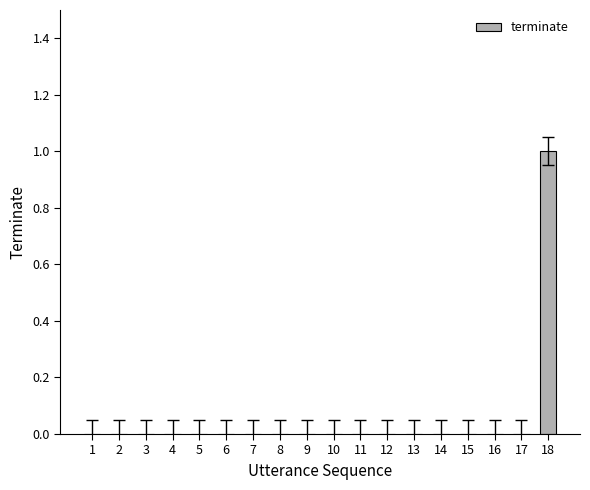

Reading left to right, list all the values displayed in this chart.

1=0	2=0	3=0	4=0	5=0	6=0	7=0	8=0	9=0	10=0	11=0	12=0	13=0	14=0	15=0	16=0	17=0	18=1